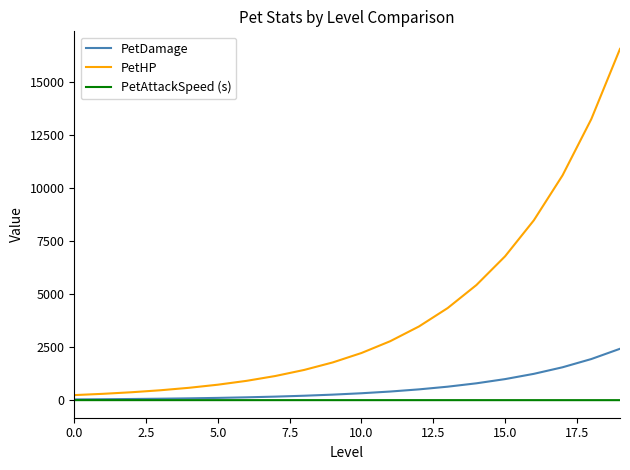

What is the average value of the PetAttackSpeed (s) series?

1.5